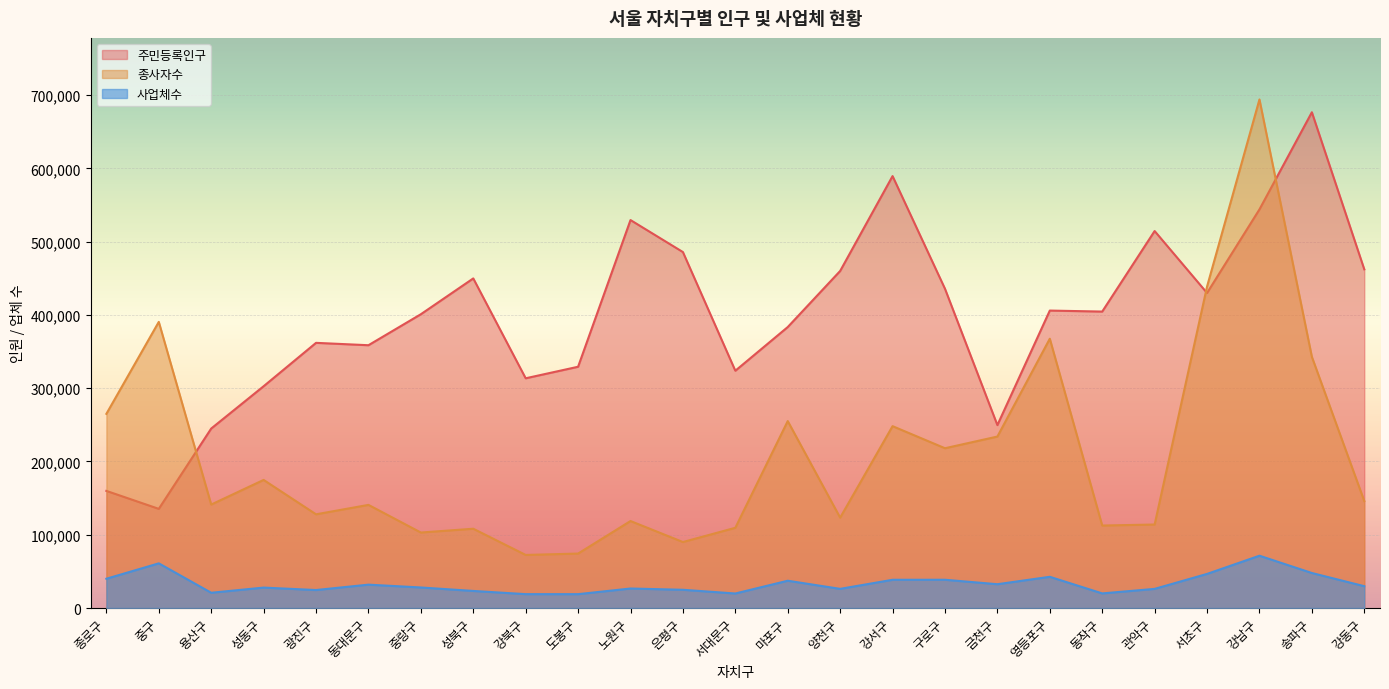

Reading left to right, extract all data points from this chart.

주민등록인구: 종로구=159842	중구=135321	용산구=244953	성동구=302695	광진구=361923	동대문구=358679	중랑구=400989	성북구=449871	강북구=313550	도봉구=329300	노원구=529532	은평구=485842	서대문구=323860	마포구=383494	양천구=460048	강서구=589536	구로구=435751	금천구=249641	영등포구=405982	동작구=404617	관악구=514555	서초구=429995	강남구=544085	송파구=676673	강동구=462275
종사자수: 종로구=265017	중구=390530	용산구=141216	성동구=174819	광진구=127879	동대문구=140748	중랑구=103016	성북구=108201	강북구=72418	도봉구=74314	노원구=118713	은평구=90049	서대문구=109490	마포구=255152	양천구=123311	강서구=248204	구로구=218070	금천구=234012	영등포구=367557	동작구=112564	관악구=113944	서초구=438733	강남구=694136	송파구=342853	강동구=145990
사업체수: 종로구=39952	중구=60957	용산구=20813	성동구=27868	광진구=24535	동대문구=31878	중랑구=28024	성북구=23287	강북구=18918	도봉구=18894	노원구=26616	은평구=24873	서대문구=19796	마포구=37232	양천구=26126	강서구=38524	구로구=38553	금천구=32472	영등포구=42589	동작구=19916	관악구=26105	서초구=46540	강남구=71373	송파구=47772	강동구=29772